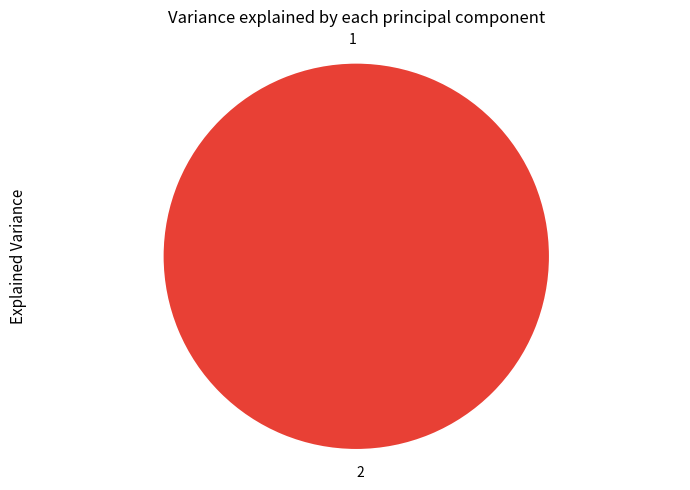

How many slices are in this pie chart?

2